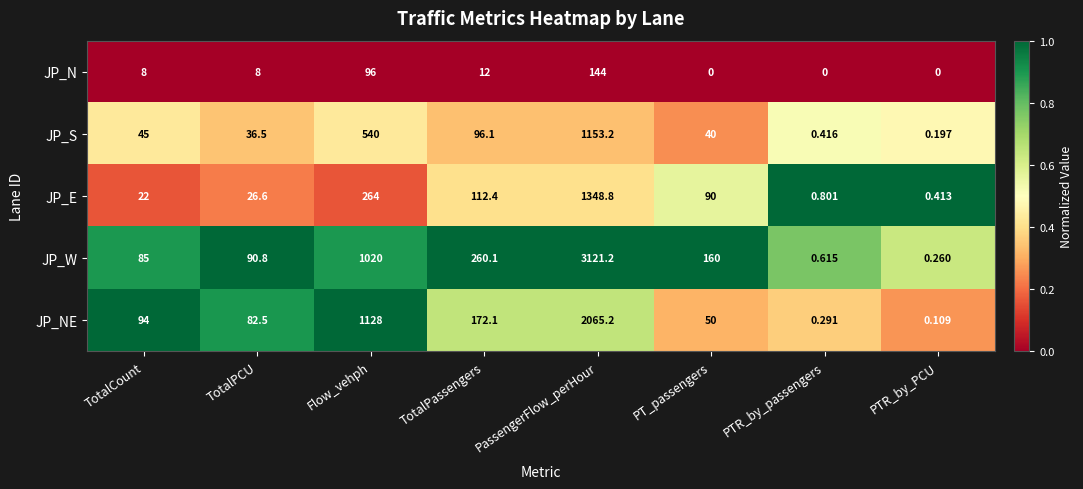

At which category is the sum across all series the highest?

PassengerFlow_perHour